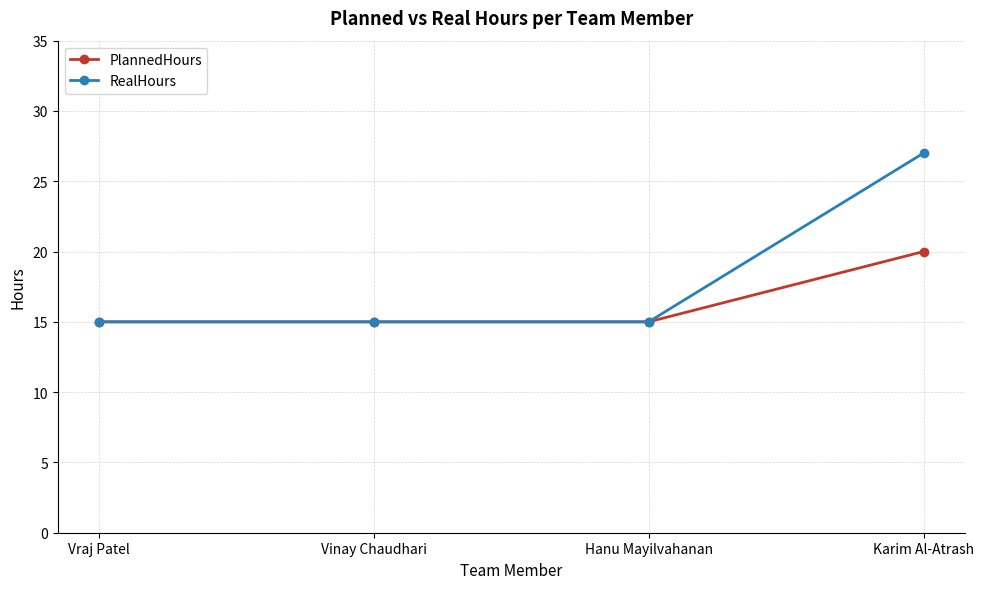

Rank the series by their average value, from highest to lowest.

RealHours, PlannedHours